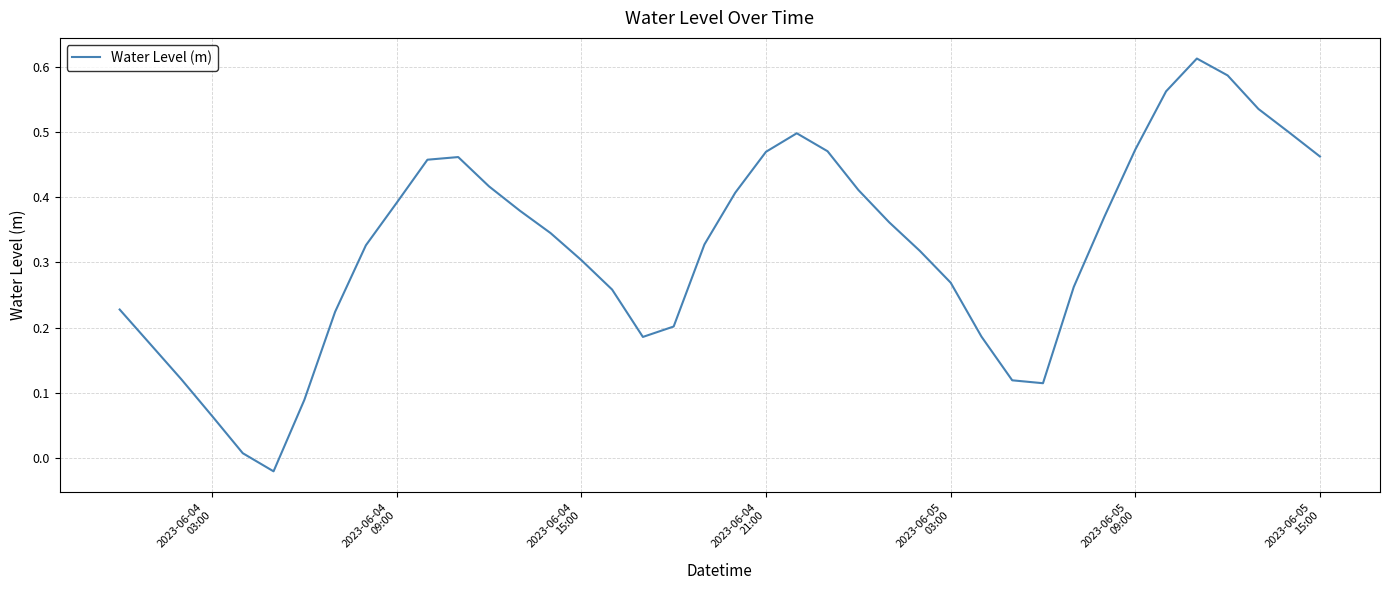

Reading right to left, extract all data points from this chart.

0.5	0.5	0.5	0.6	0.6	0.6	0.5	0.4	0.3	0.1	0.1	0.2	0.3	0.3	0.4	0.4	0.5	0.5	0.5	0.4	0.3	0.2	0.2	0.3	0.3	0.3	0.4	0.4	0.5	0.5	0.4	0.3	0.2	0.1	-0.0	0.0	0.1	0.1	0.2	0.2